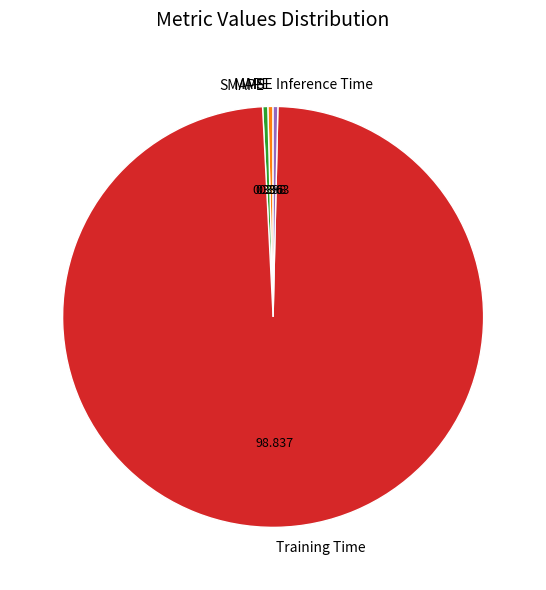

Combined, do Training Time and Inference Time account for over 50%?

Yes